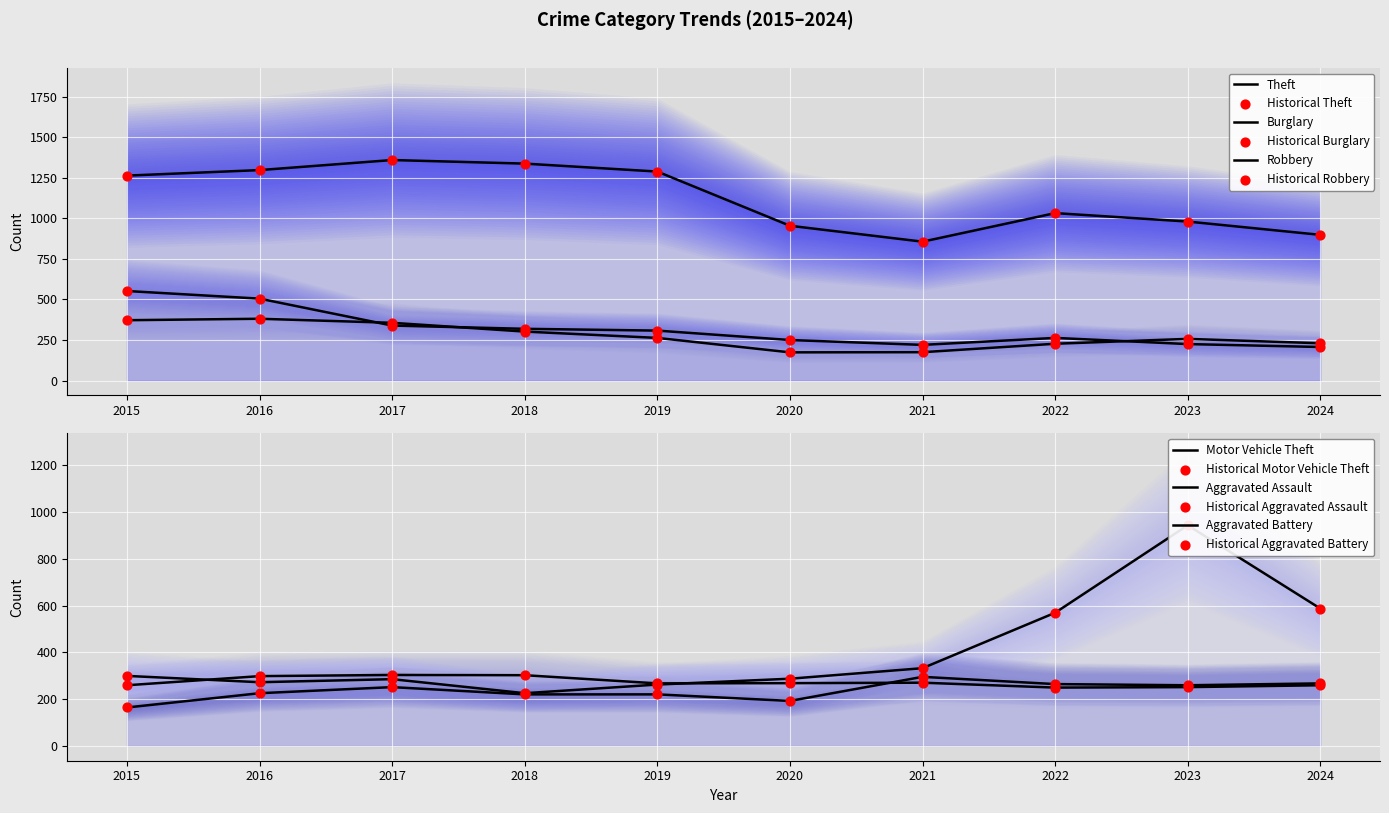

Which series has the widest spread of Y values?

Motor Vehicle Theft